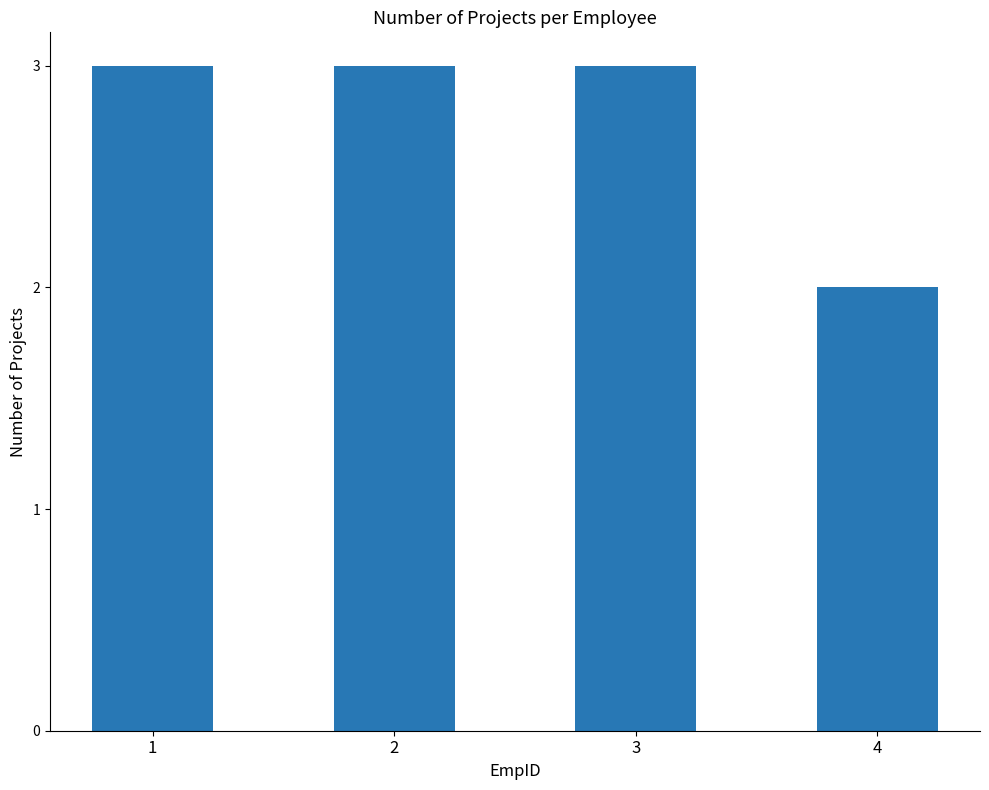

At which category does the chart reach its minimum across all series?

4